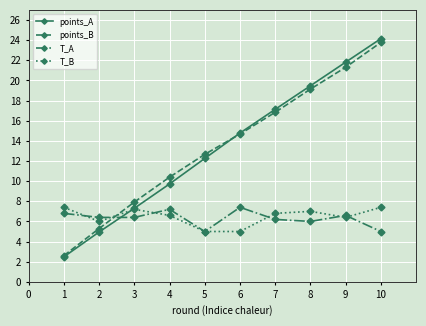

True or false: points_B has a value of 36.9 at 8.

False